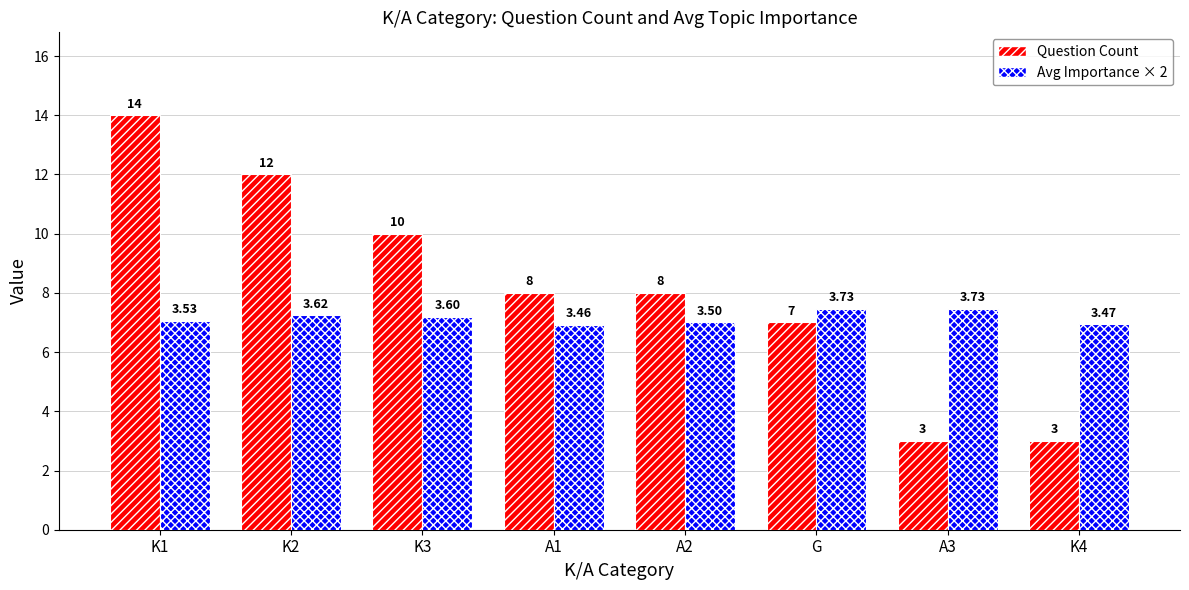

Rank the series by their maximum value, from highest to lowest.

Question Count, Avg Importance × 2